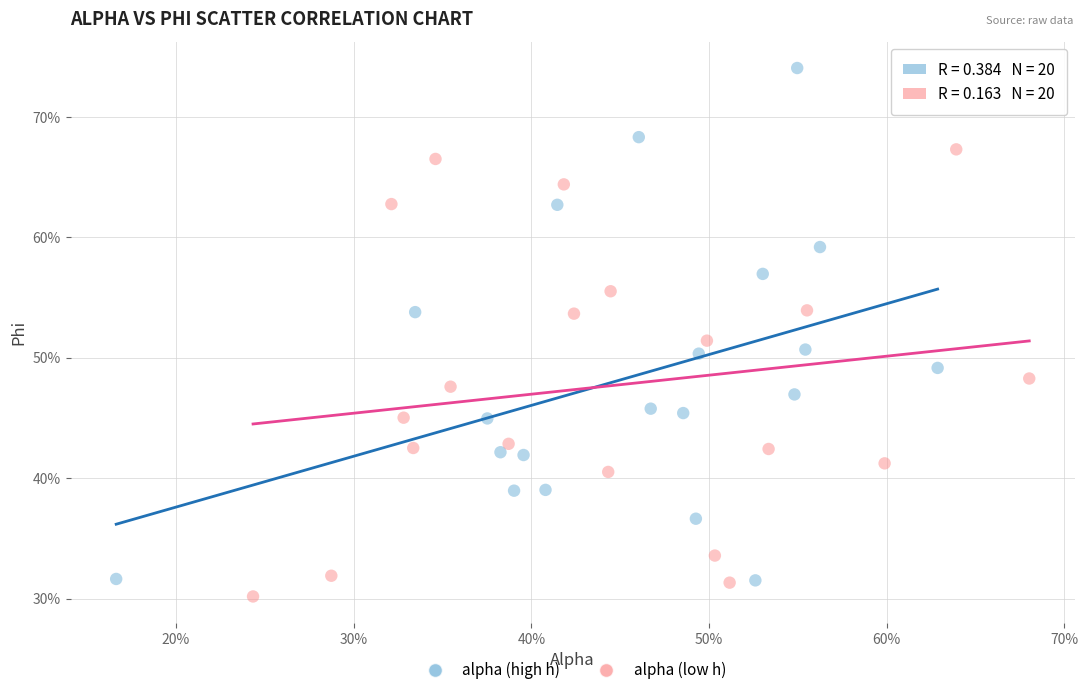

Which series reaches the maximum Y coordinate?

alpha (high h)